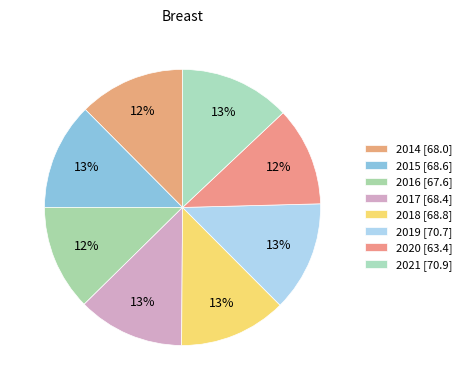

Count the number of slices in the pie.

8